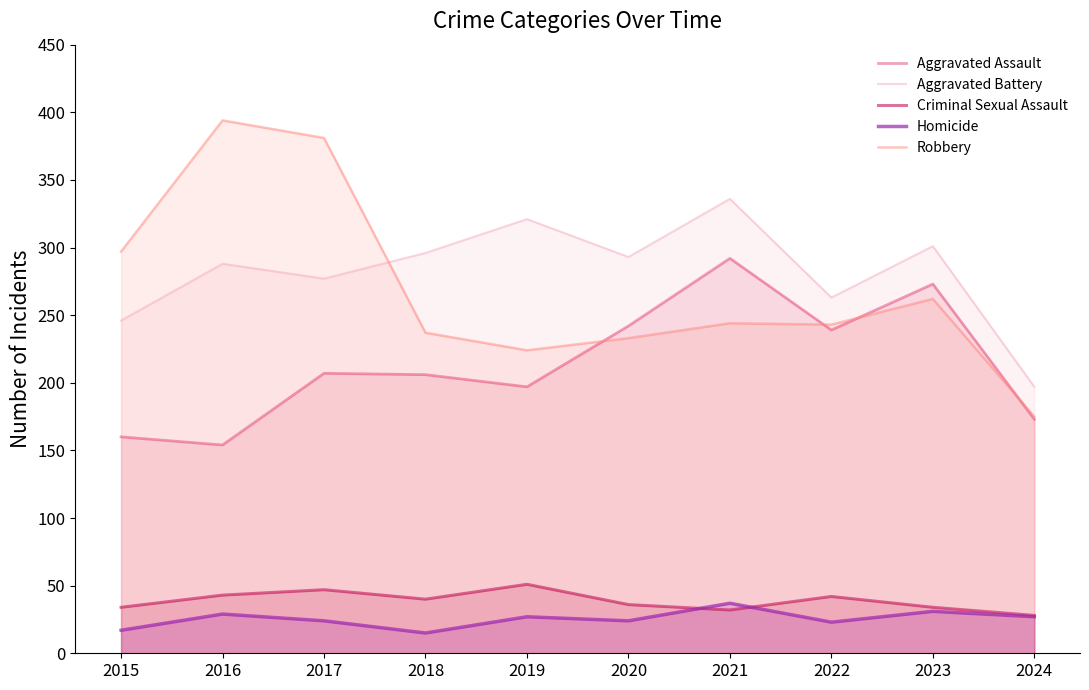

At which label does Criminal Sexual Assault first exceed 40?

2016